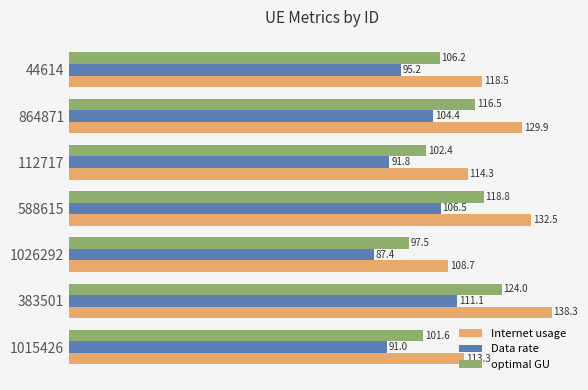

Where is Data rate nearest to the value 99?

44614